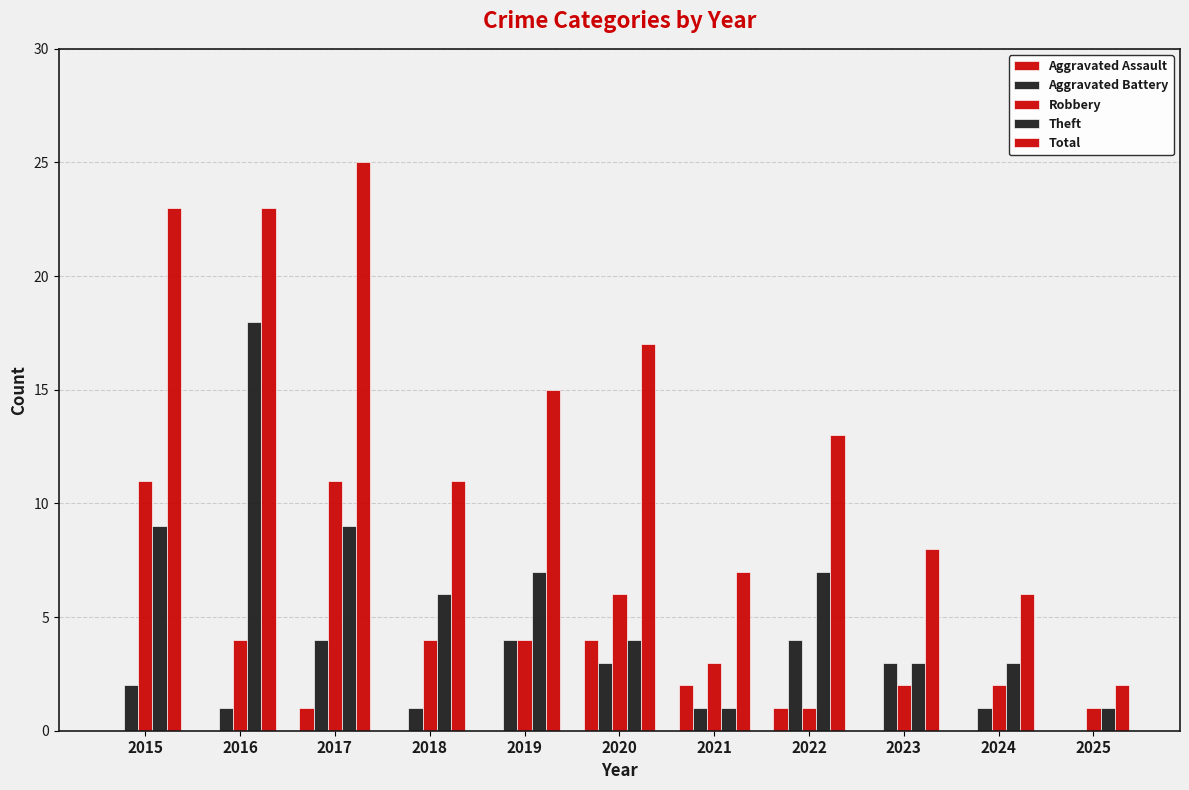

Which has a higher value, 2023 or 2017?

2017